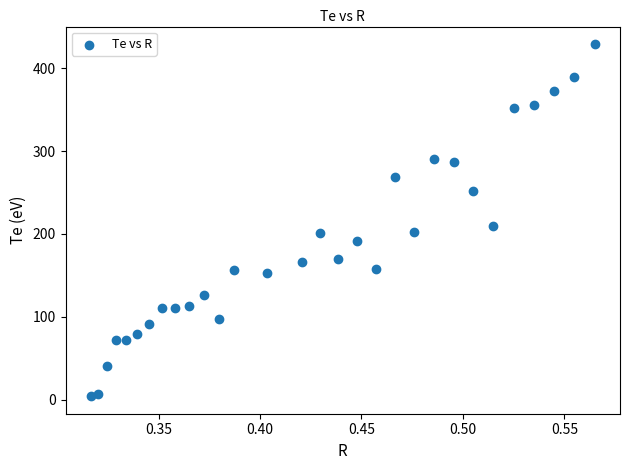

What Y value in the scatter plot is closest to 216?

209.3